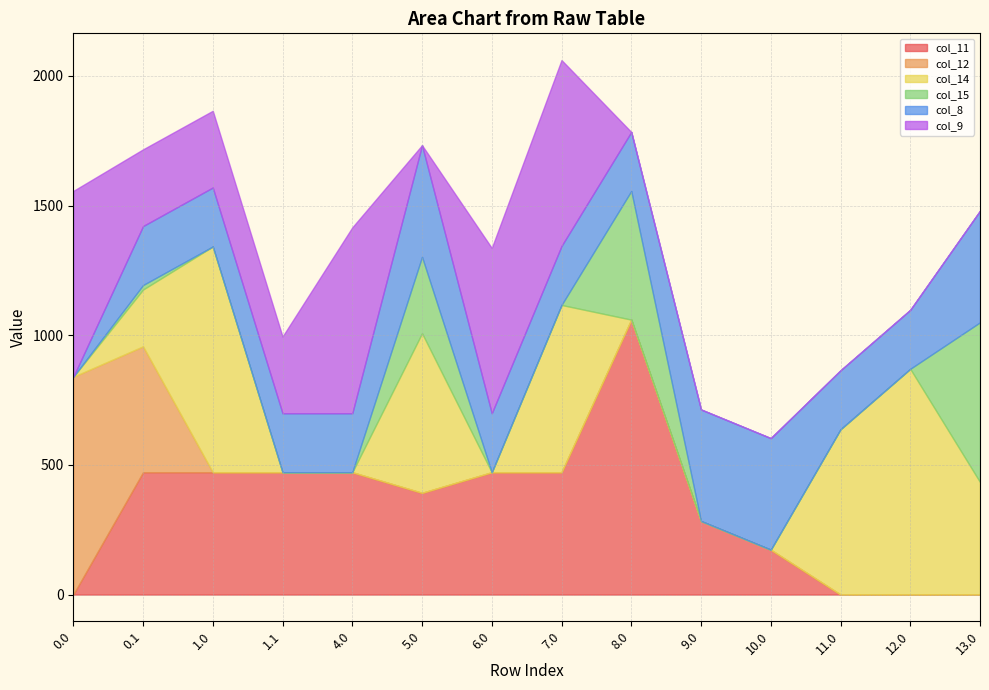

How many intersections are there between col_11 and col_9?

5